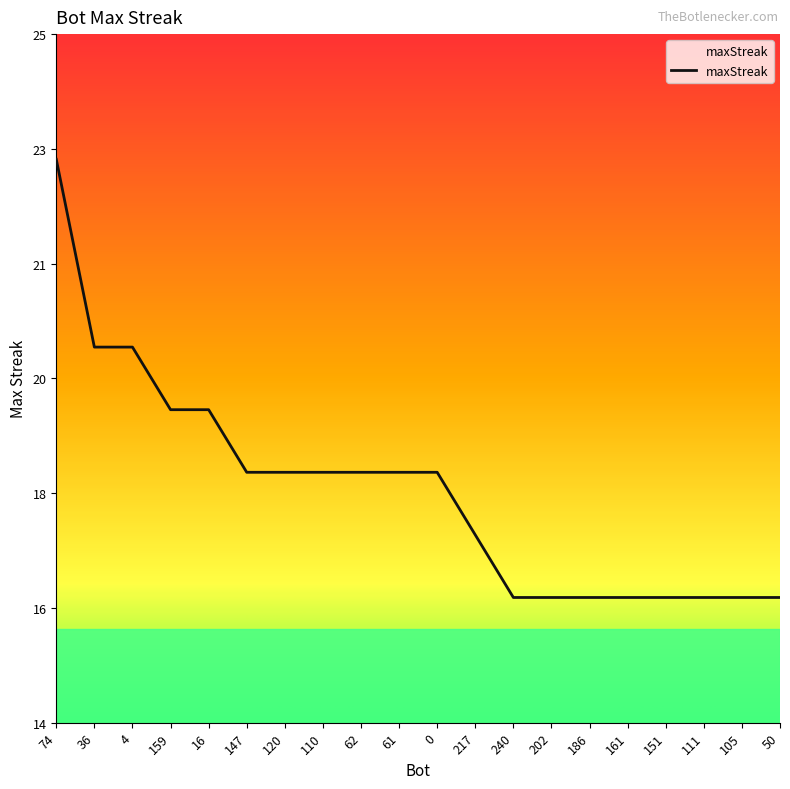

Is this an area chart (filled region under the line)?

Yes